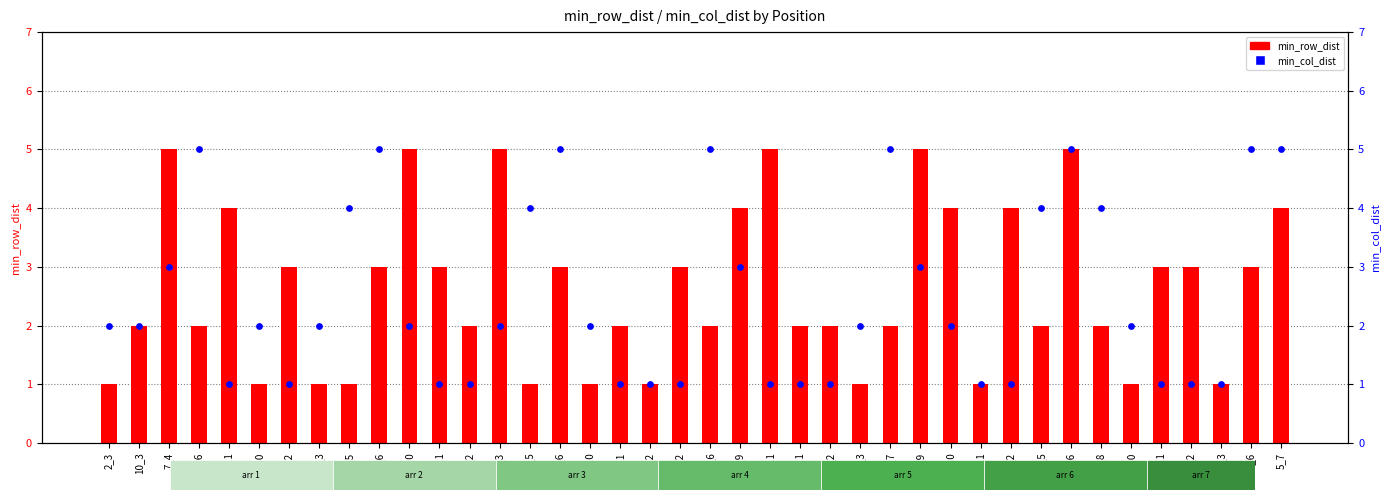

At which category is the sum across all series the highest?

7_6